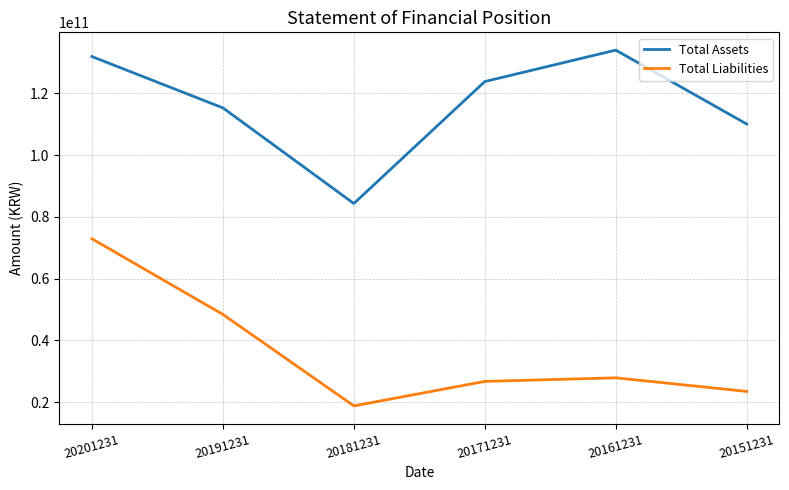

The value of Total Assets at 20161231 is 220872959649. True or false?

False